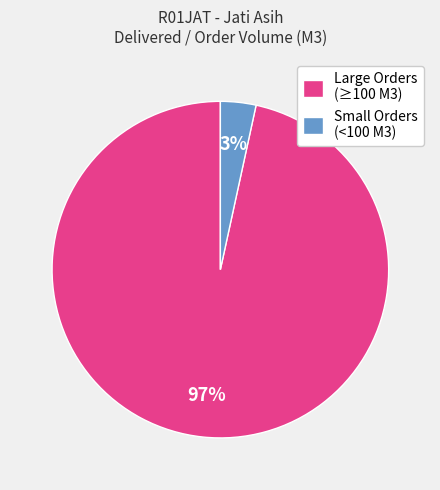

To the nearest percent, what is the combined percentage of Small Orders (<100 M3) and Large Orders (≥100 M3)?

100%